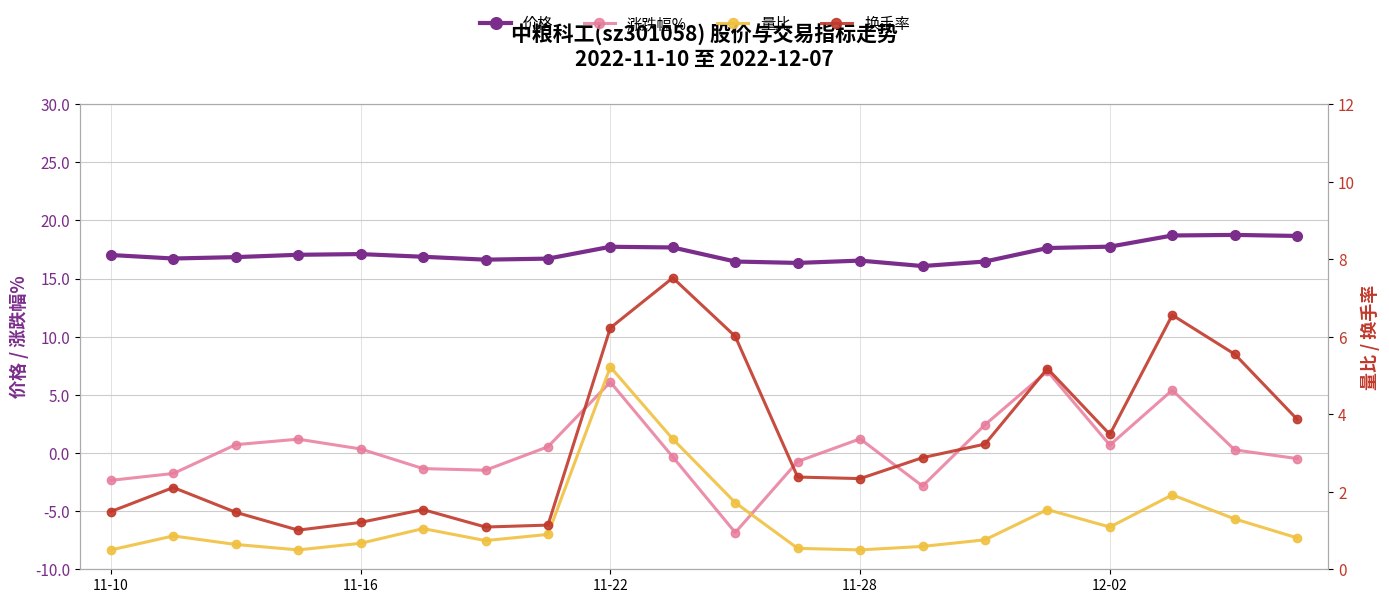

Which has a higher value, 11-22 or 11-16?

11-22